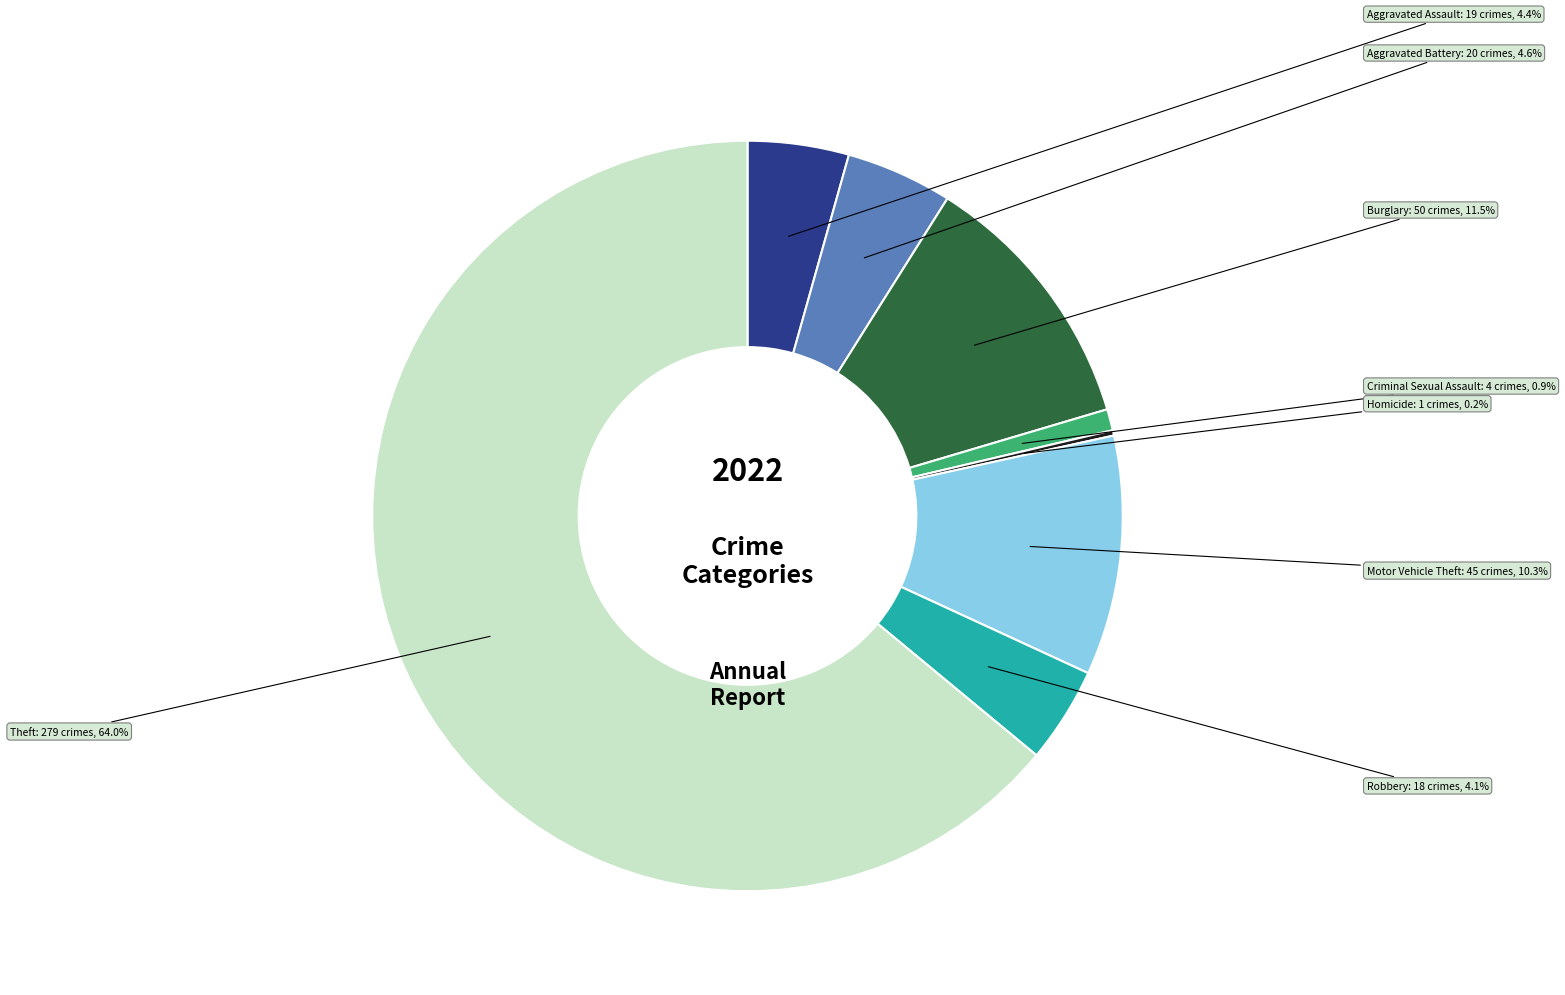

Approximately how many times larger is the value at Motor Vehicle Theft compared to Aggravated Battery?

2.2